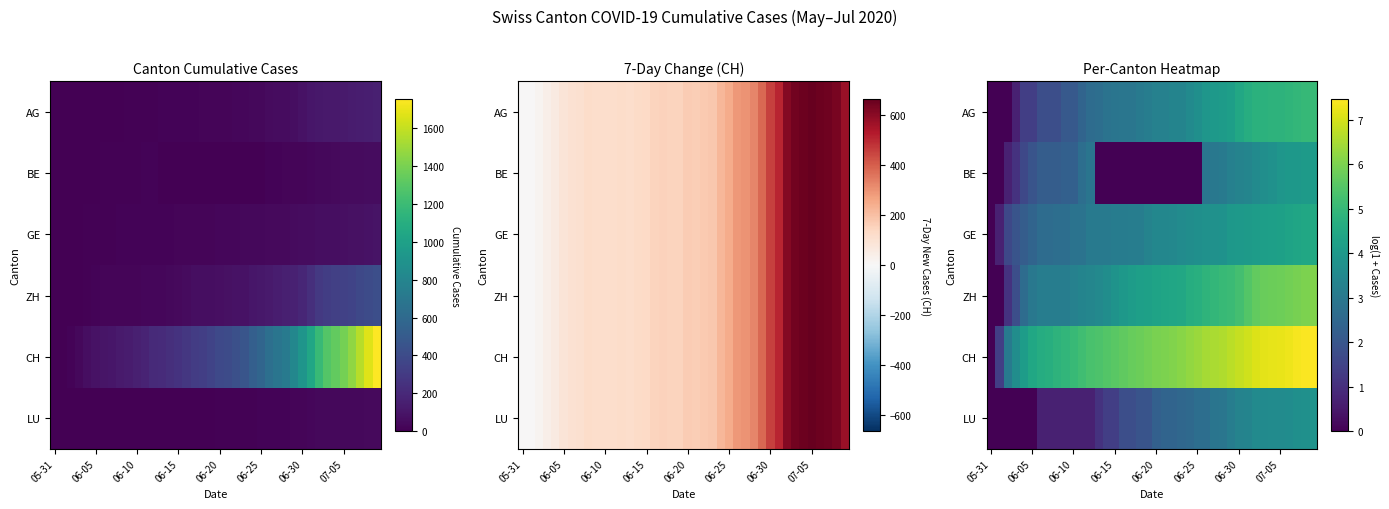

What is the spread (max minus min) of values at 32?

3.5